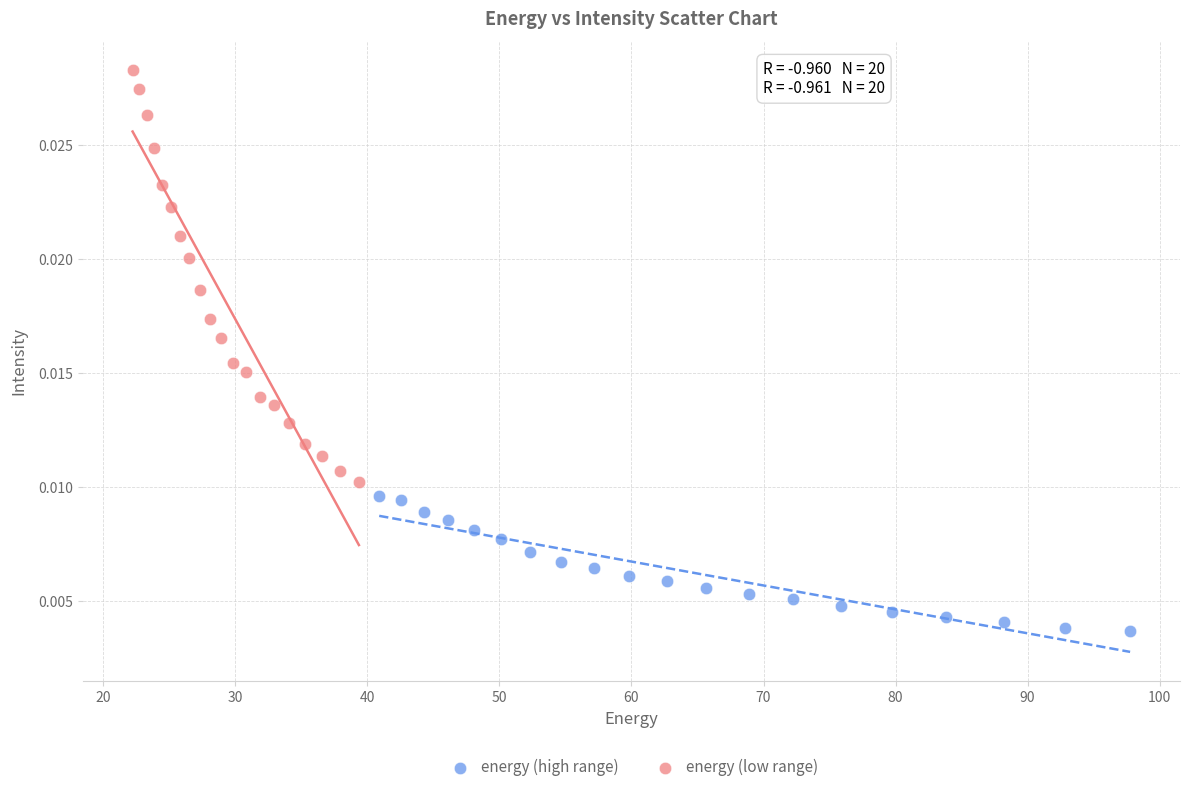

Which series contains the highest Y value?

energy (low range)